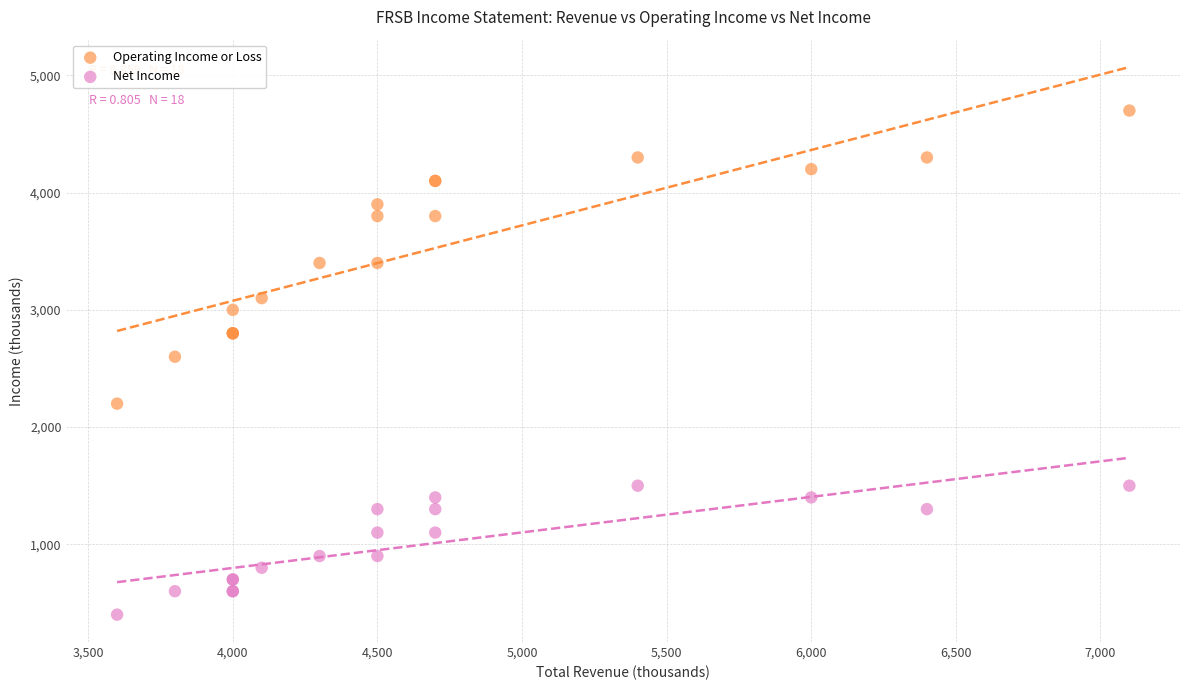

Which series contains the highest Y value?

Operating Income or Loss